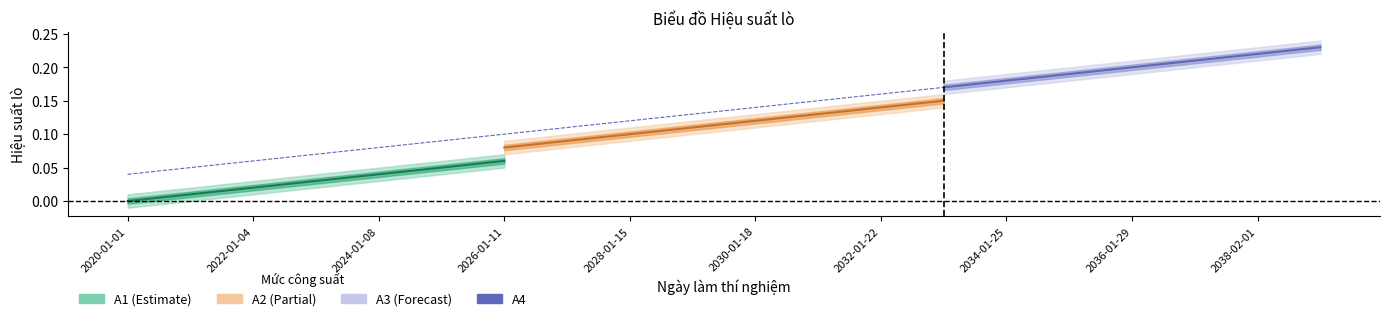

What is the average value?

0.1